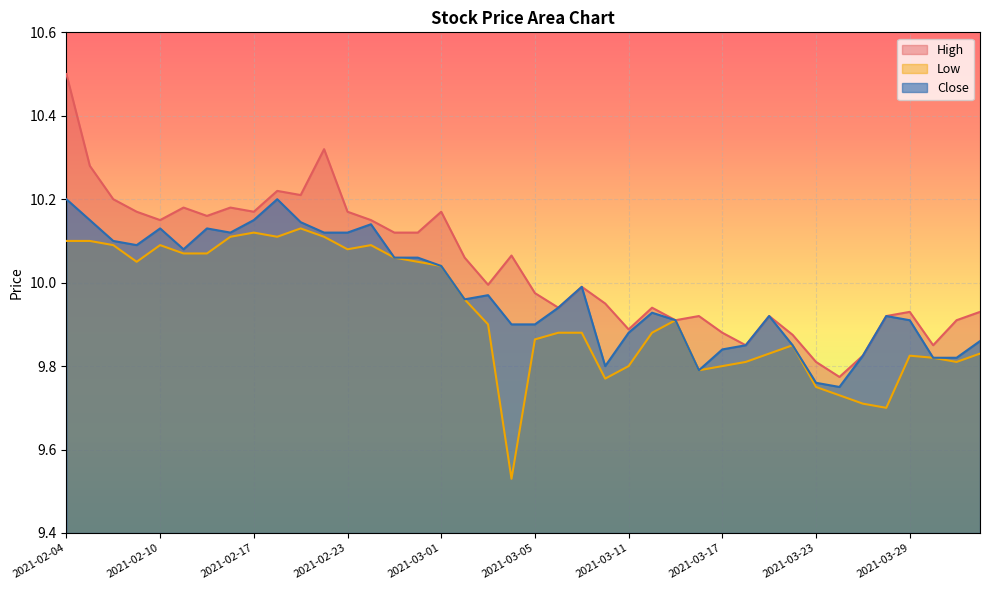

What are all the series names shown in the legend?

High, Low, Close